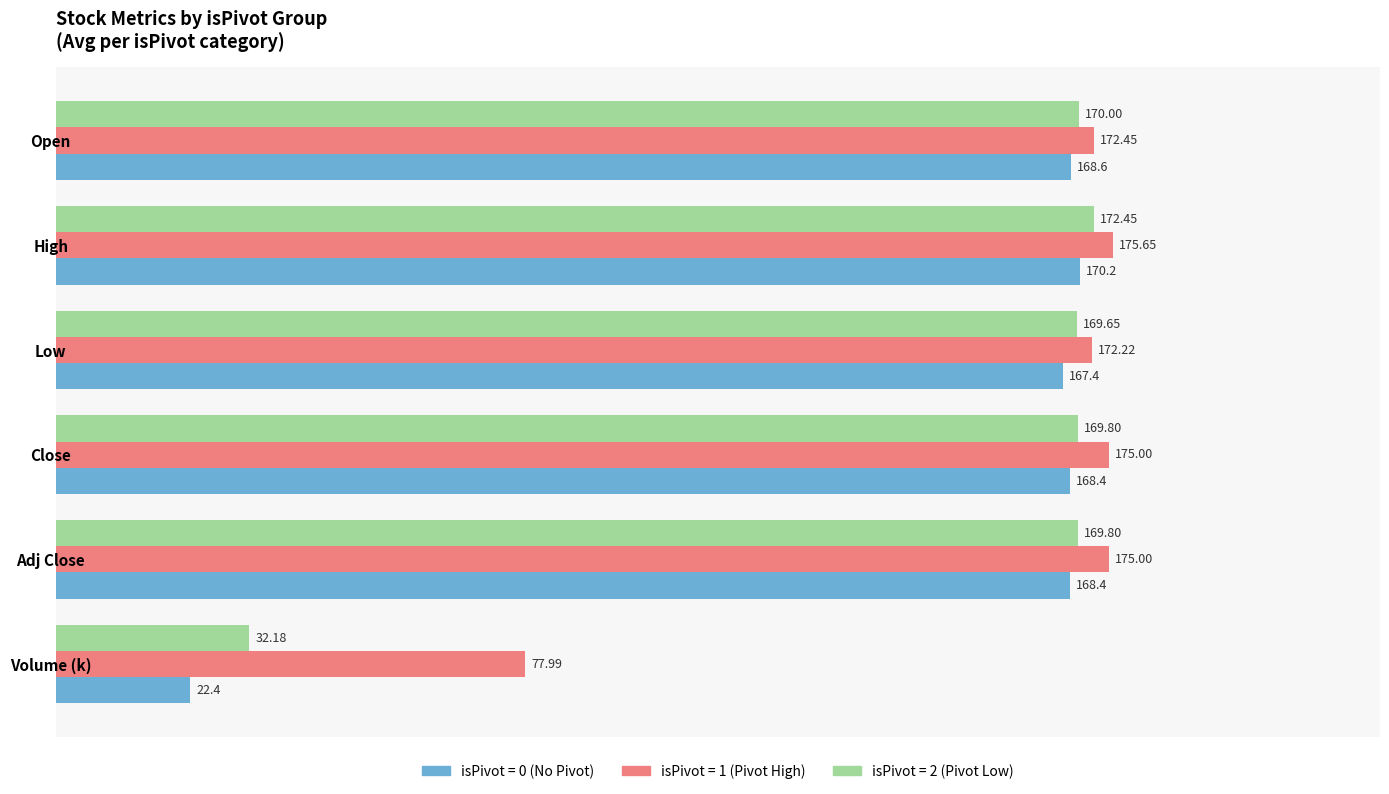

How many distinct data groups are displayed?

3